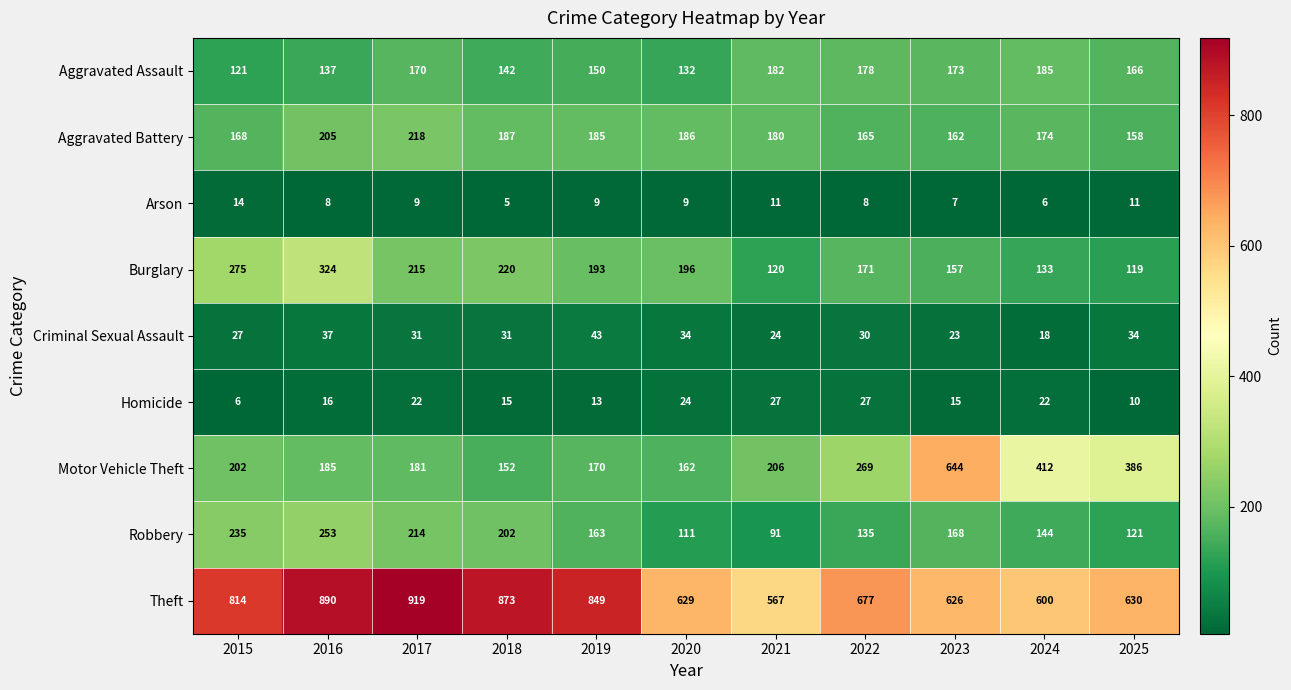

At which category is the sum across all series the highest?

2016